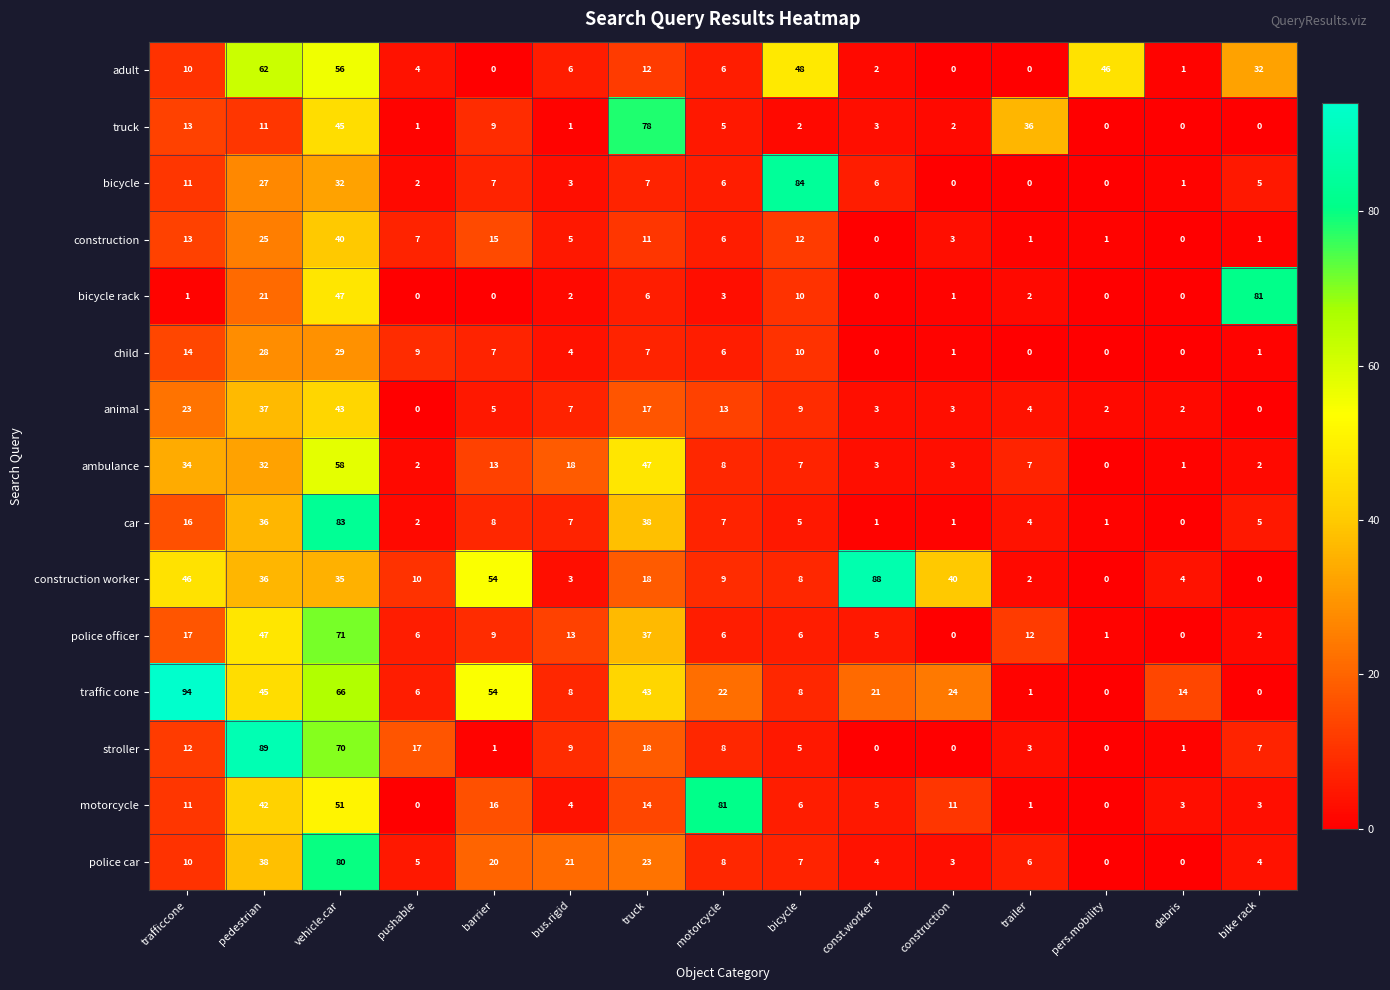

Where is construction worker nearest to the value 44?

trafficcone